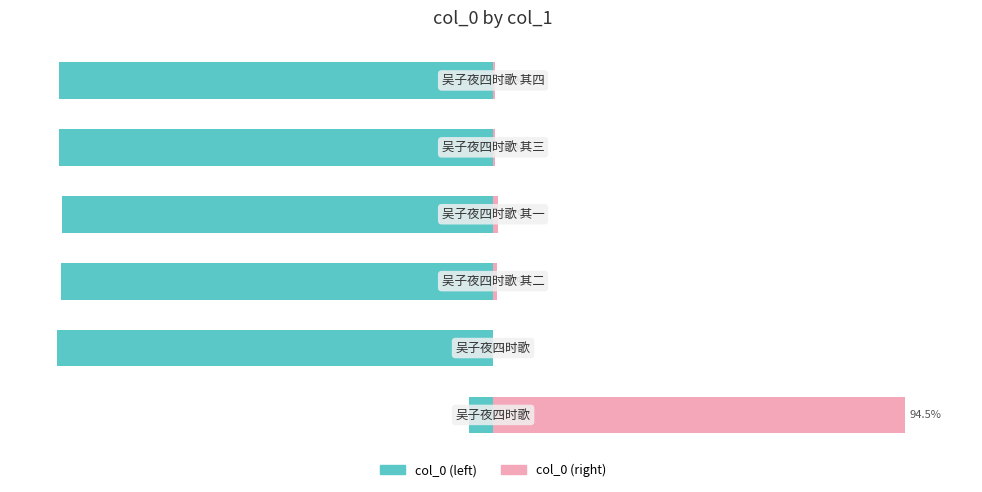

What is the difference between the maximum and minimum values in the col_0 (left) series?

94.5